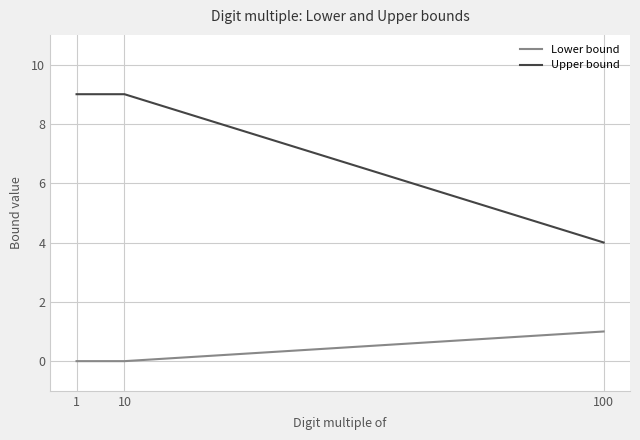

What is the difference between the highest and lowest values at 10?

9